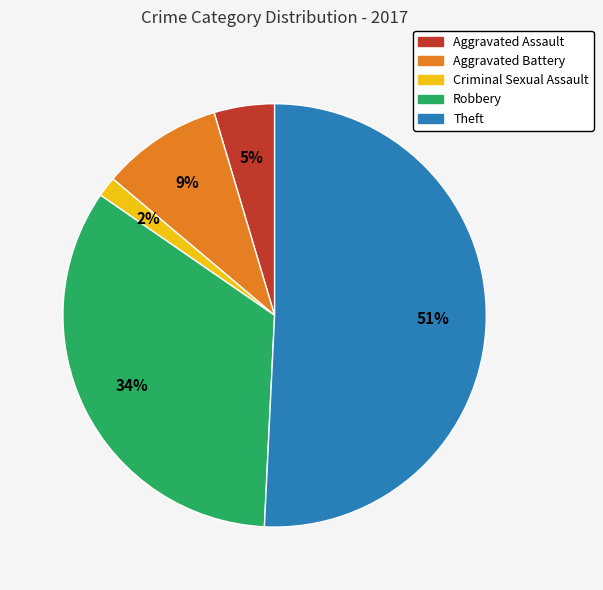

Combined, do Criminal Sexual Assault and Theft account for over 50%?

Yes